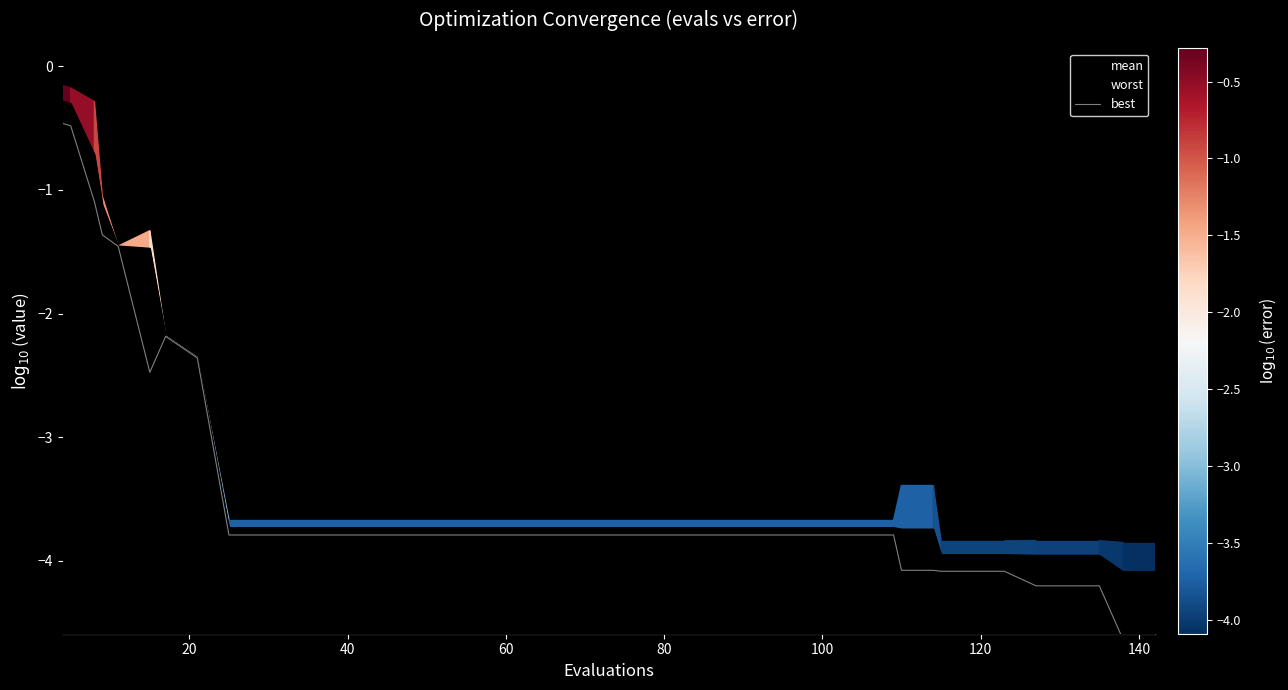

True or false: there are more than 0 points higher than both neighbors.

True